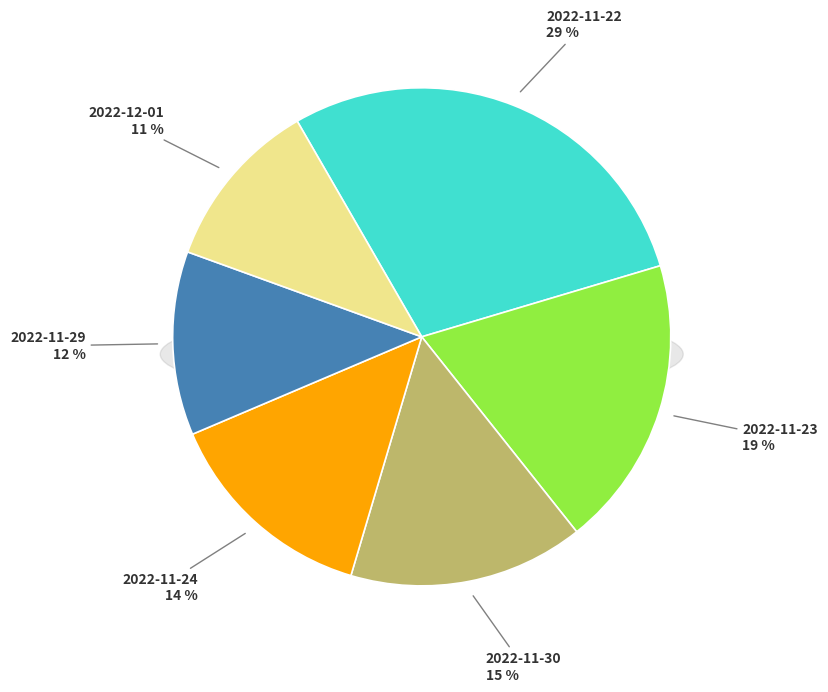

True or false: 2022-11-18 accounts for 19% of the total.

False